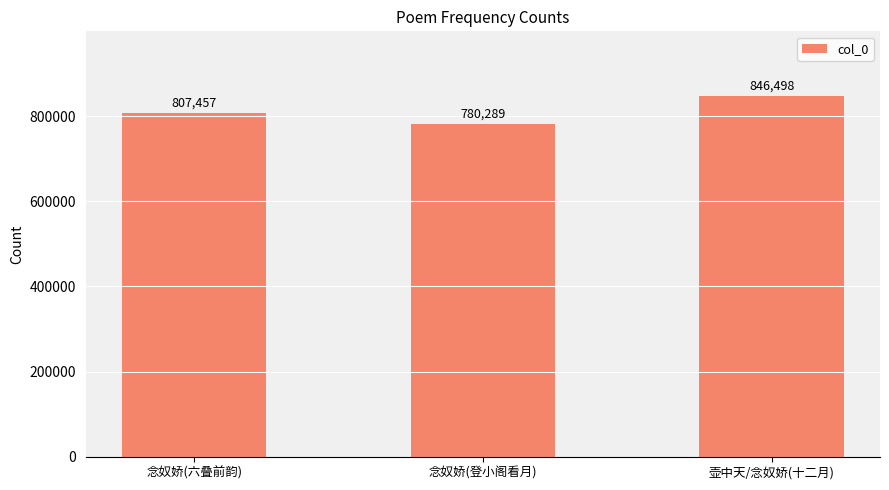

Is it true that the value at 念奴娇(登小阁看月) is 390987?

False